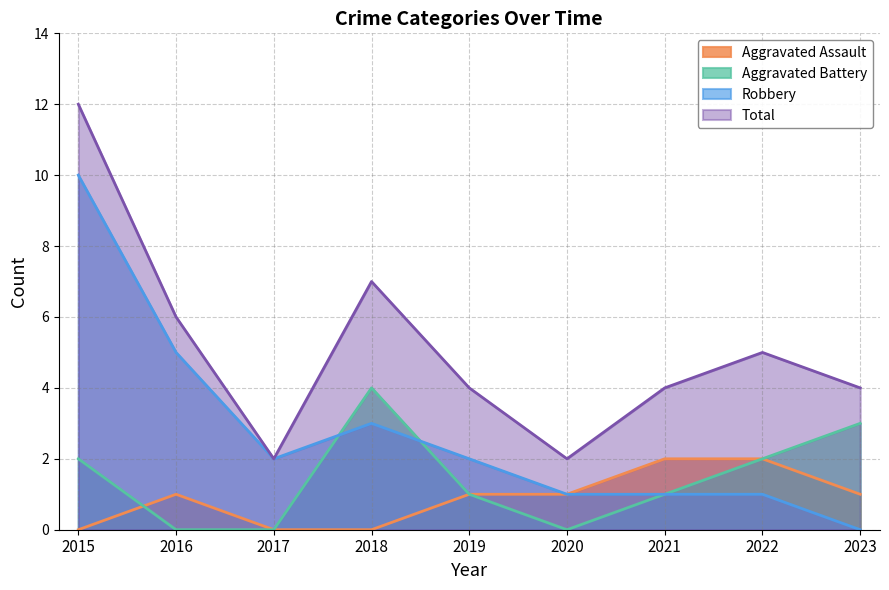

Which series changed the most between 2016 and 2020?

Robbery